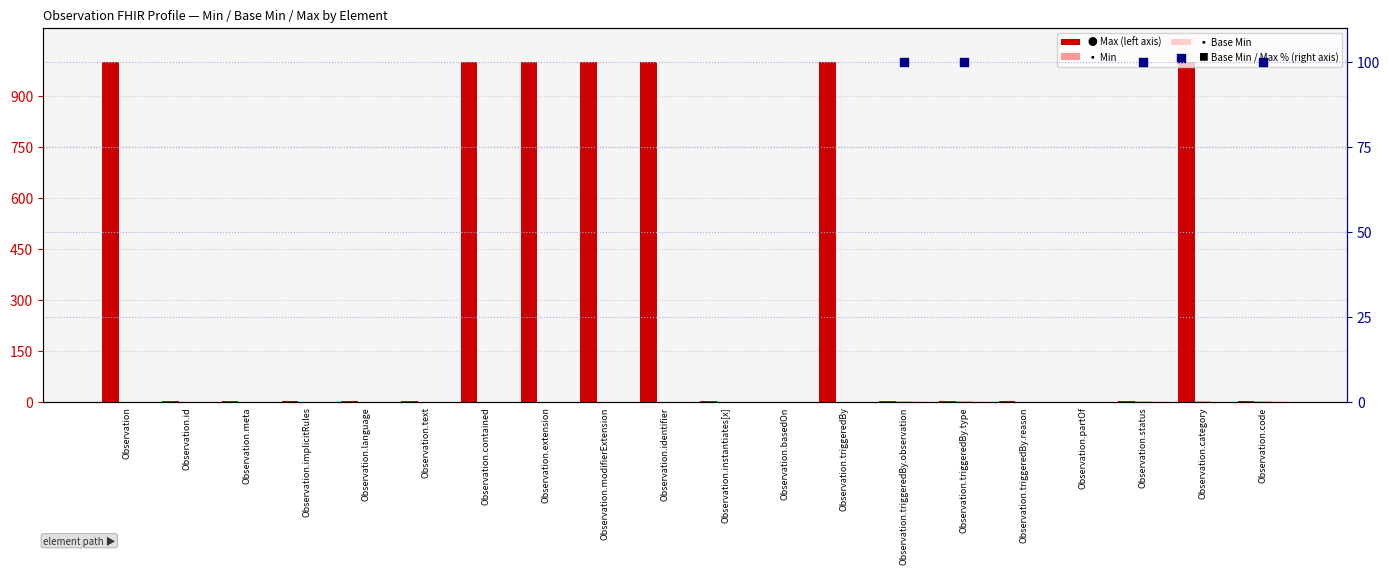

Which series has the largest total across all categories?

Max